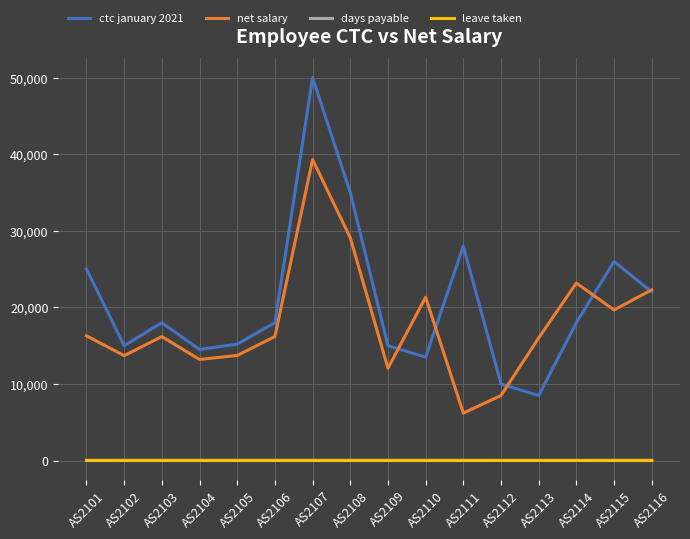

Which series changed the most between AS2102 and AS2112?

net salary